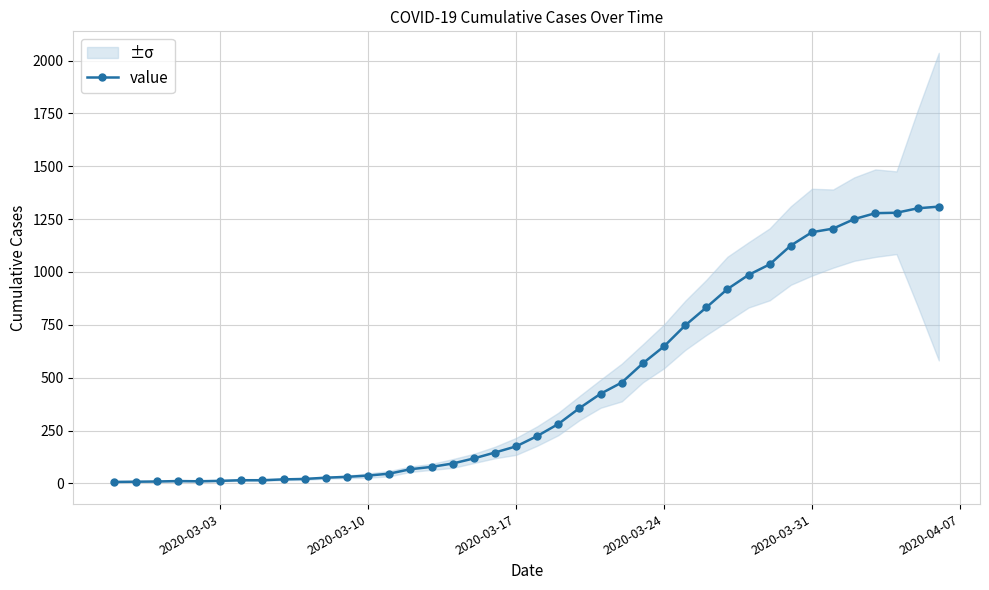

What is the highest value of the value series?

1309